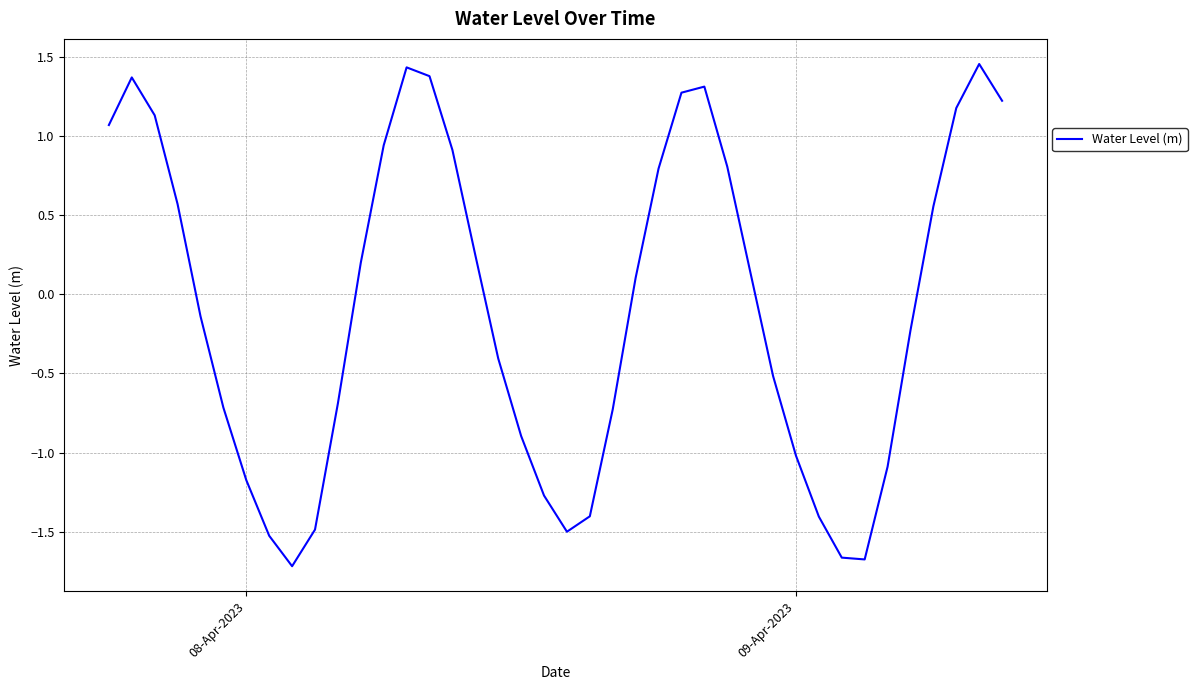

What is the difference between the maximum and minimum values?

3.2